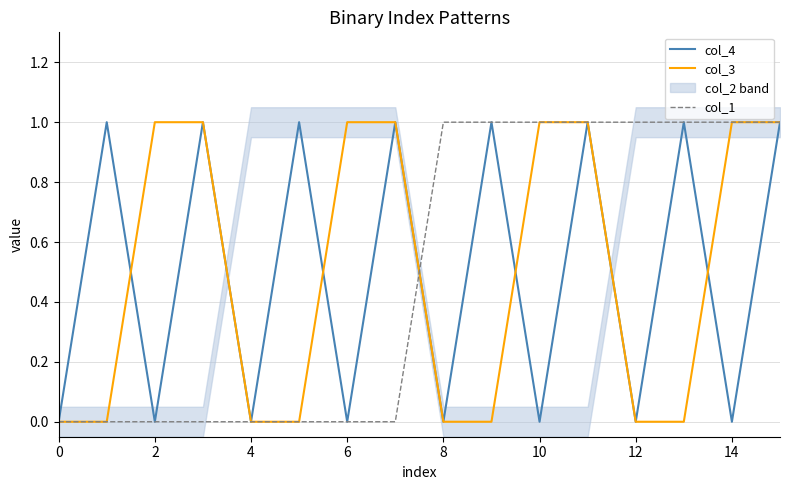

Is the value of col_3 at 14 greater than the value of col_1 at 9?

No